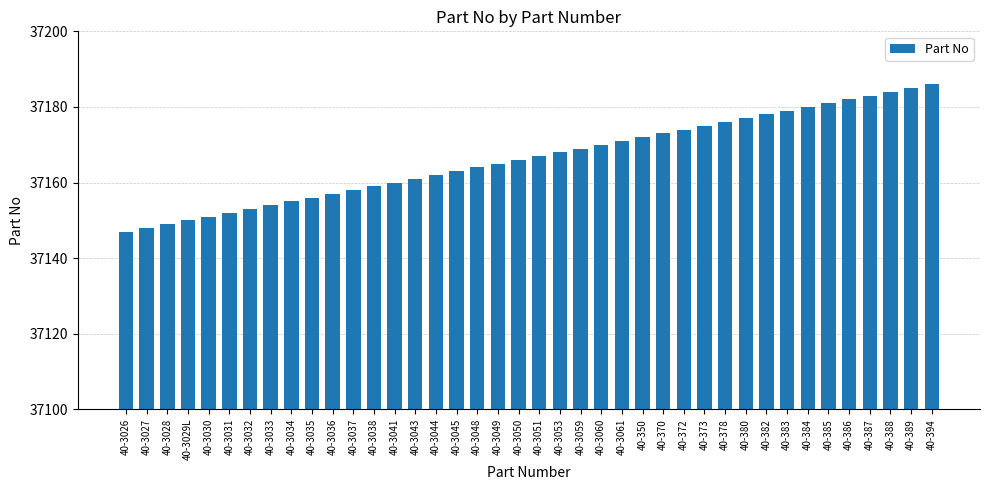

Reading left to right, what are all the values shown in this chart?

37147	37148	37149	37150	37151	37152	37153	37154	37155	37156	37157	37158	37159	37160	37161	37162	37163	37164	37165	37166	37167	37168	37169	37170	37171	37172	37173	37174	37175	37176	37177	37178	37179	37180	37181	37182	37183	37184	37185	37186